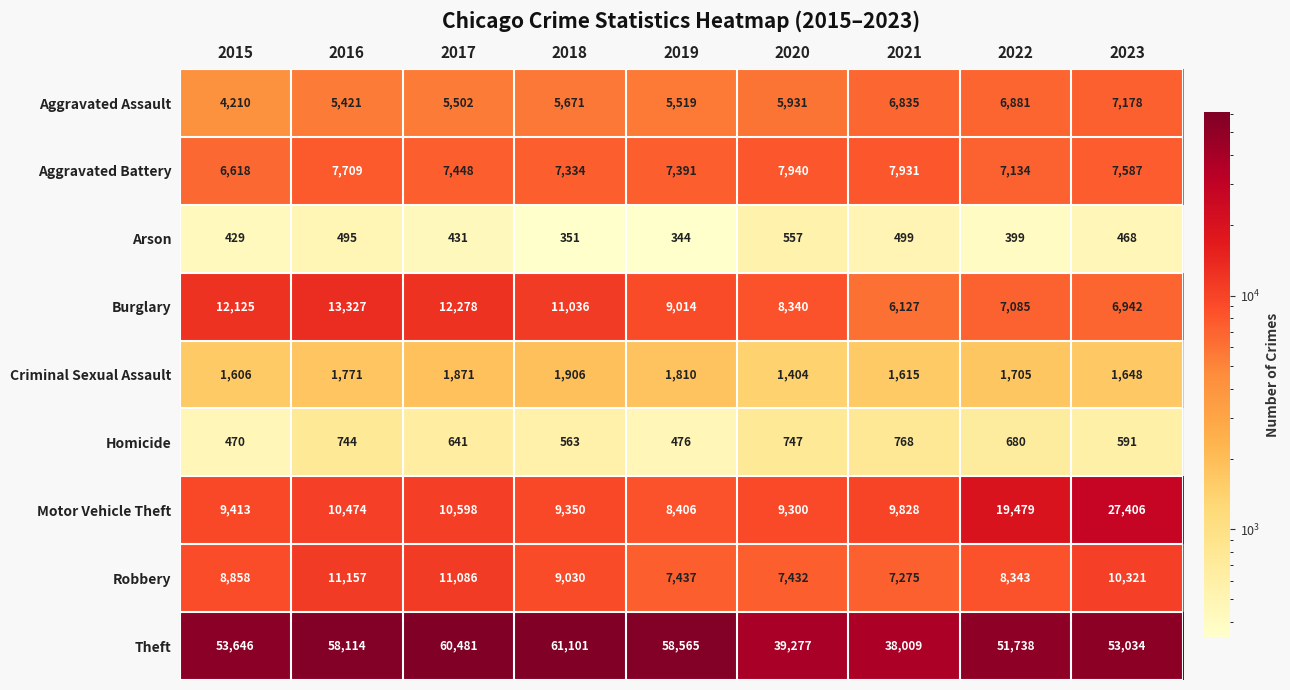

Where does the Homicide series first go above 641?

2016